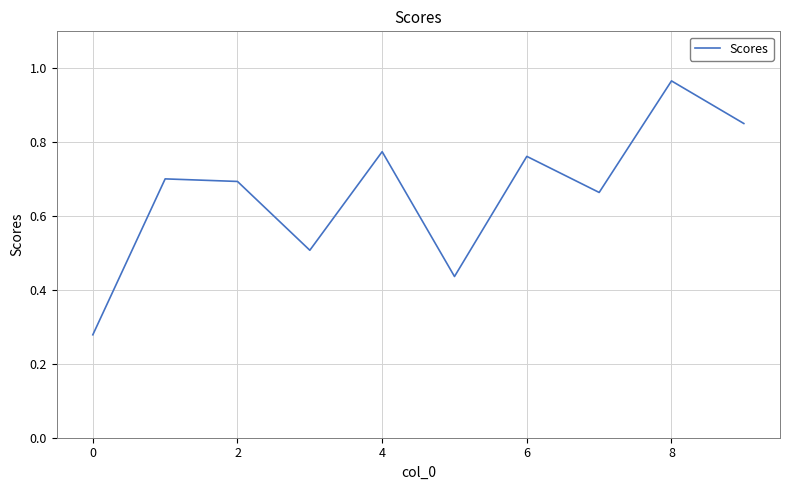

Reading right to left, transcribe all the data shown in this chart.

0.9	1.0	0.7	0.8	0.4	0.8	0.5	0.7	0.7	0.3